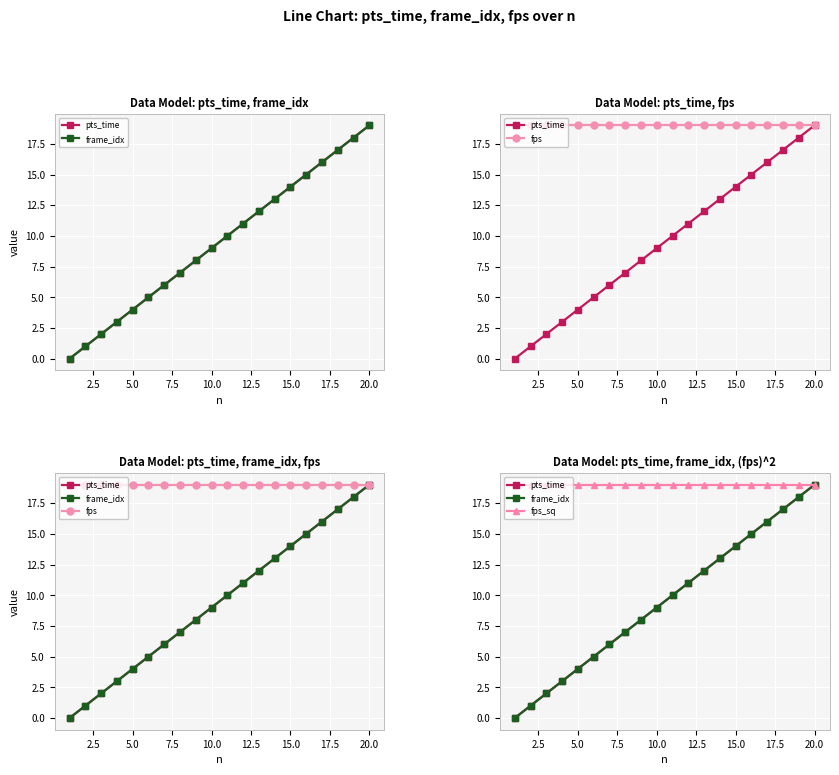

Reading left to right, transcribe all the data shown in this chart.

pts_time: 0	1	2	3	4	5	6	7	8	9	10	11	12	13	14	15	16	17	18	19
frame_idx: 0	1	2	3	4	5	6	7	8	9	10	11	12	13	14	15	16	17	18	19
fps: 19	19	19	19	19	19	19	19	19	19	19	19	19	19	19	19	19	19	19	19
fps_sq: 19	19	19	19	19	19	19	19	19	19	19	19	19	19	19	19	19	19	19	19